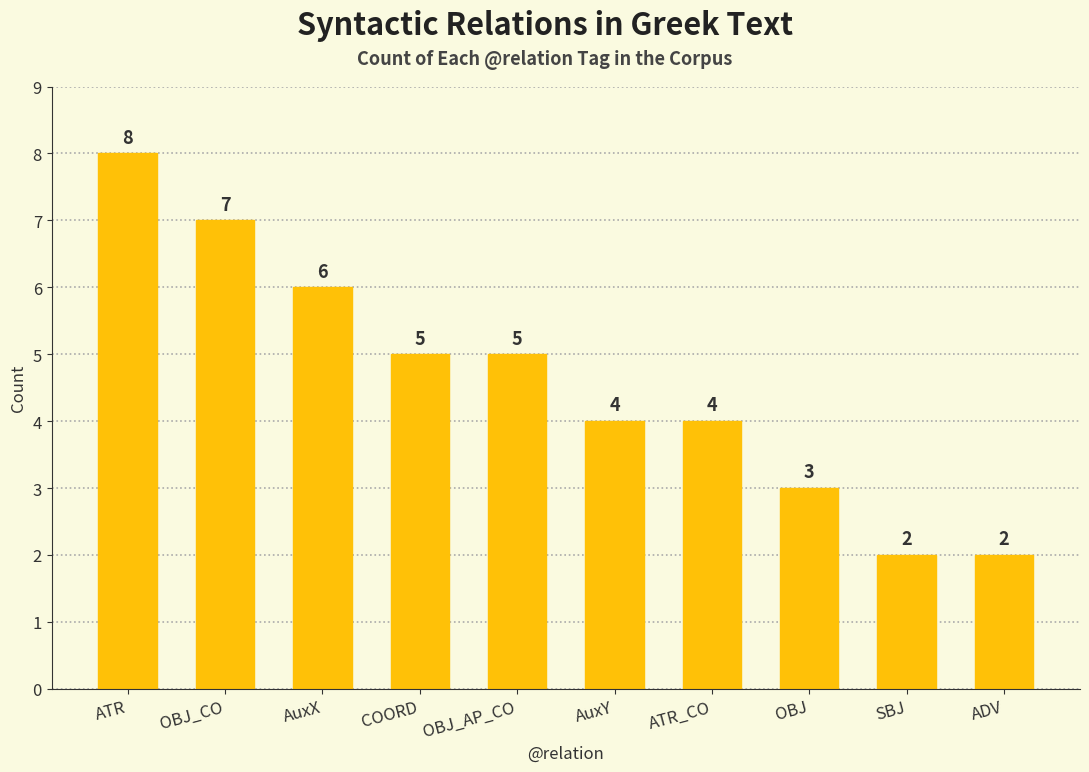

Which category has the highest value across all series?

ATR